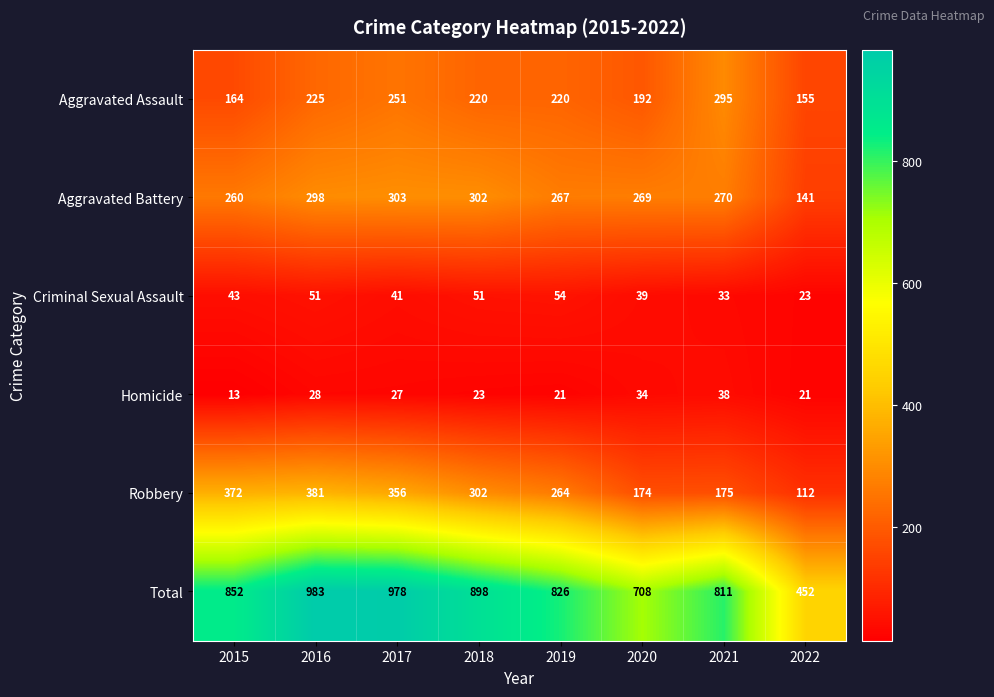

What value does the Aggravated Assault series have at 2020?

192